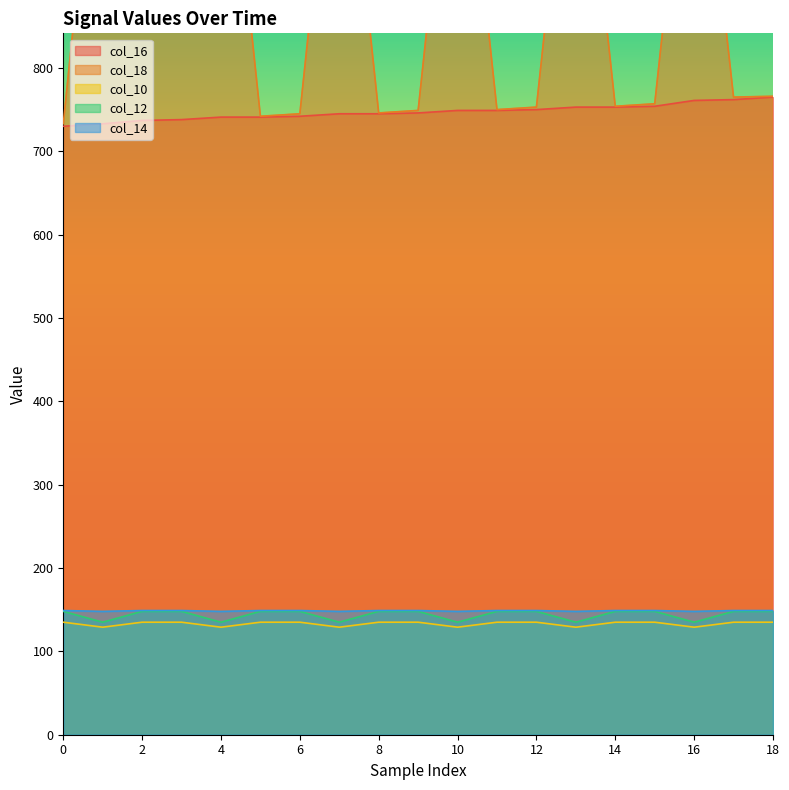

Count the number of categories in the chart.

19